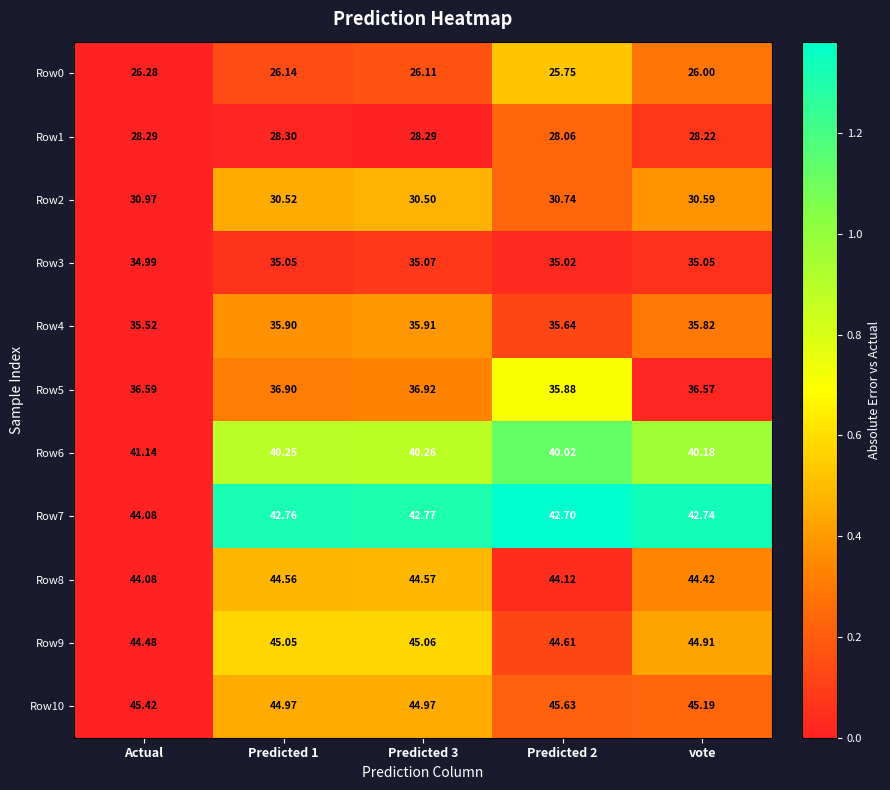

Which series has the widest spread of values?

Row7